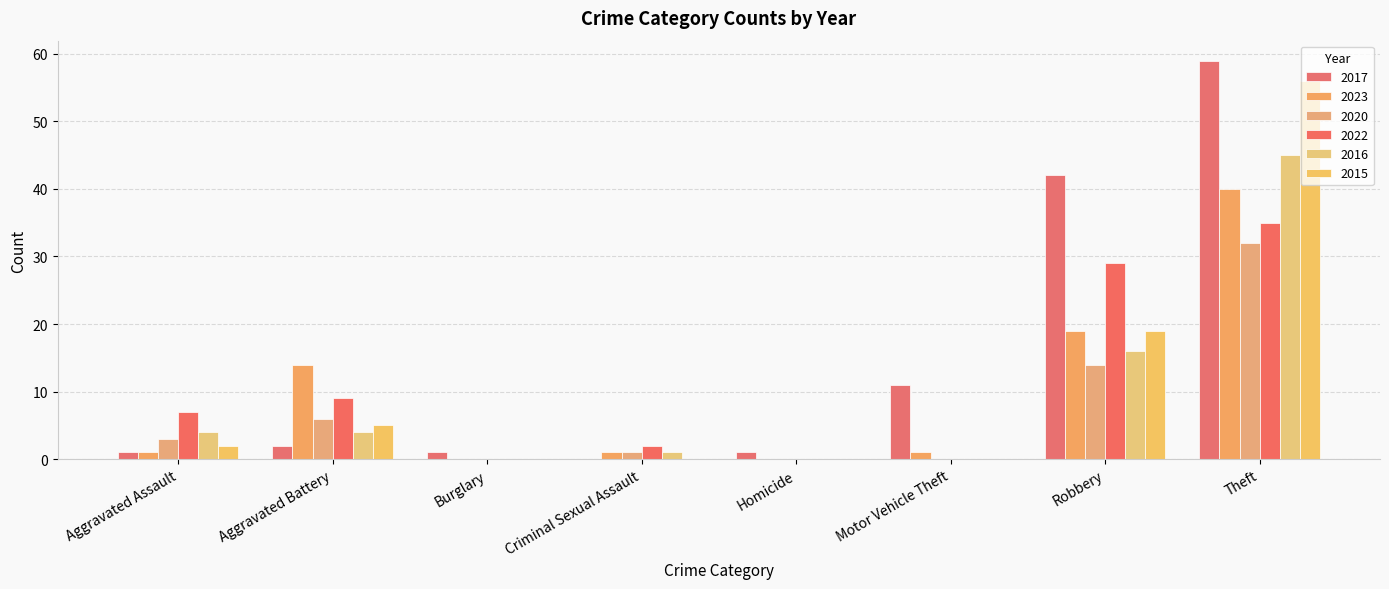

What is the difference between the 2016 values at Burglary and Theft?

45